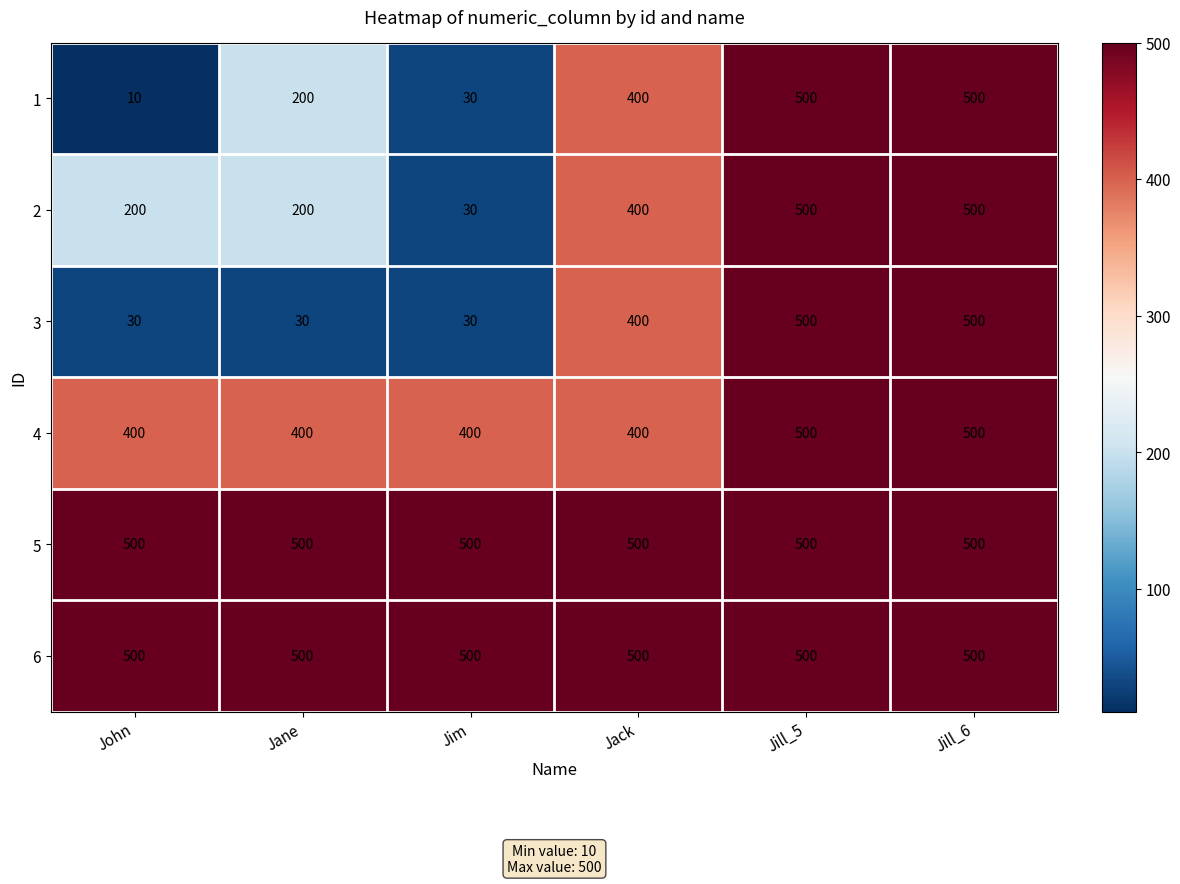

Is it true that 6 equals 500 at John?

True